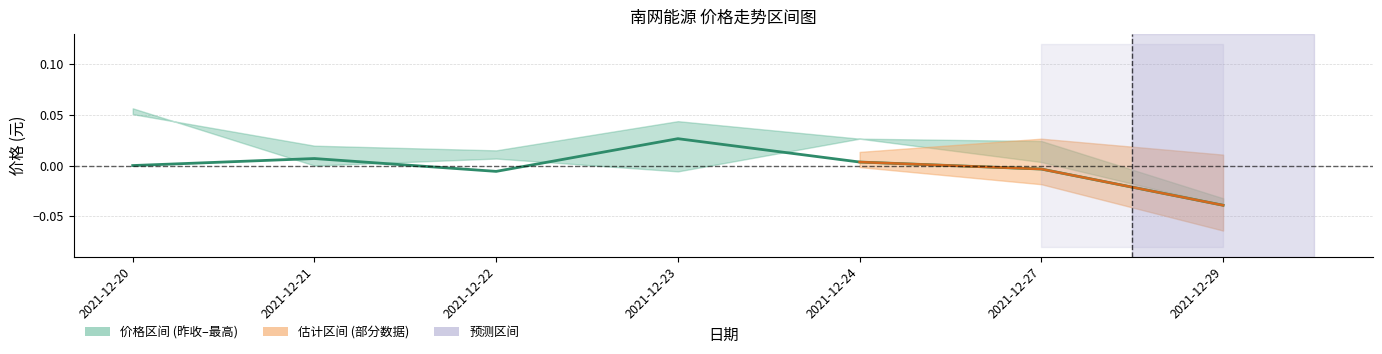

How many lines are shown in the chart?

1